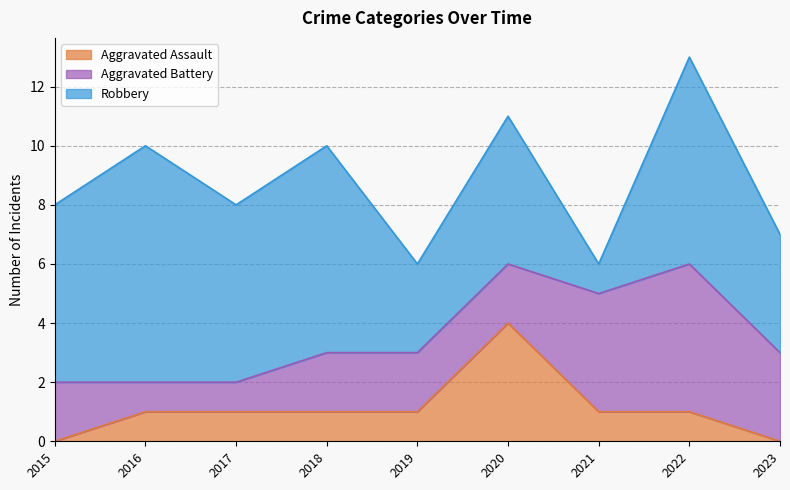

Which category has the lowest value across all series?

2015